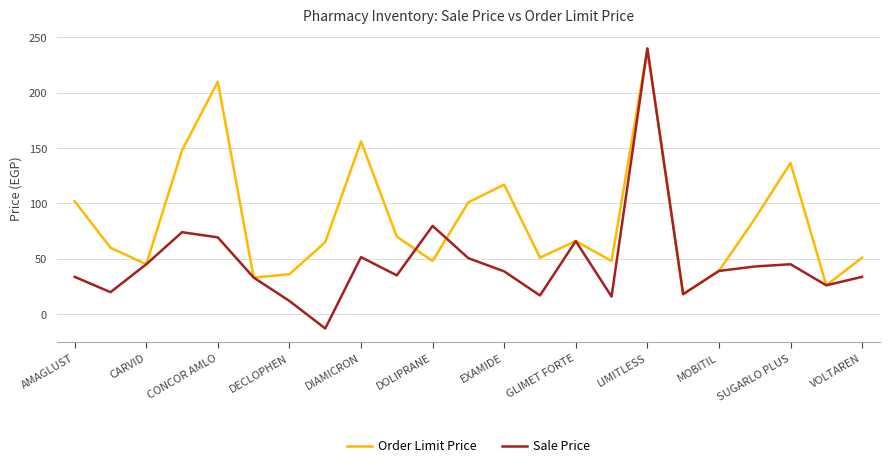

What is the greatest value displayed?

240.0